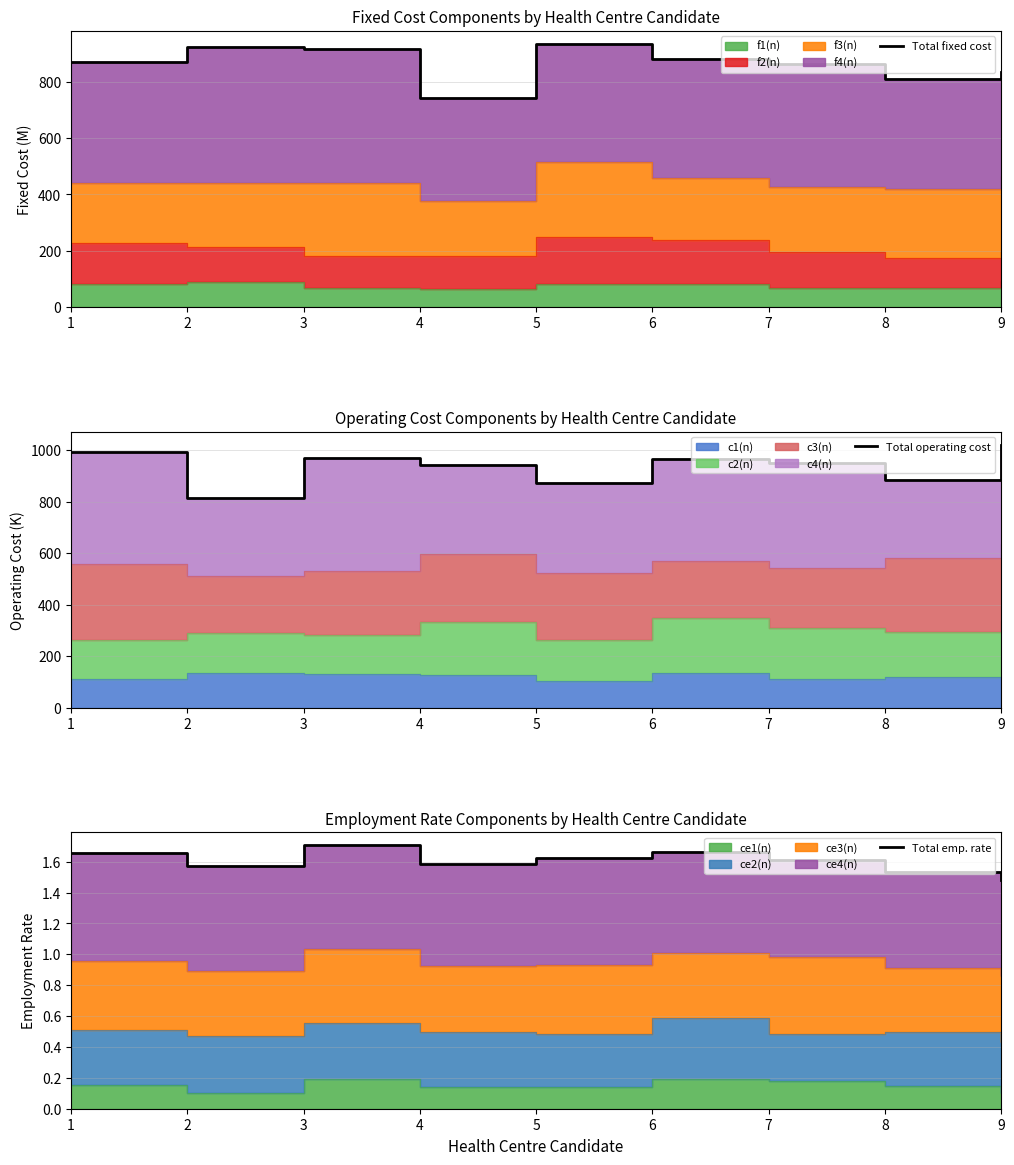

At which category does Total fixed cost reach its first local valley?

4